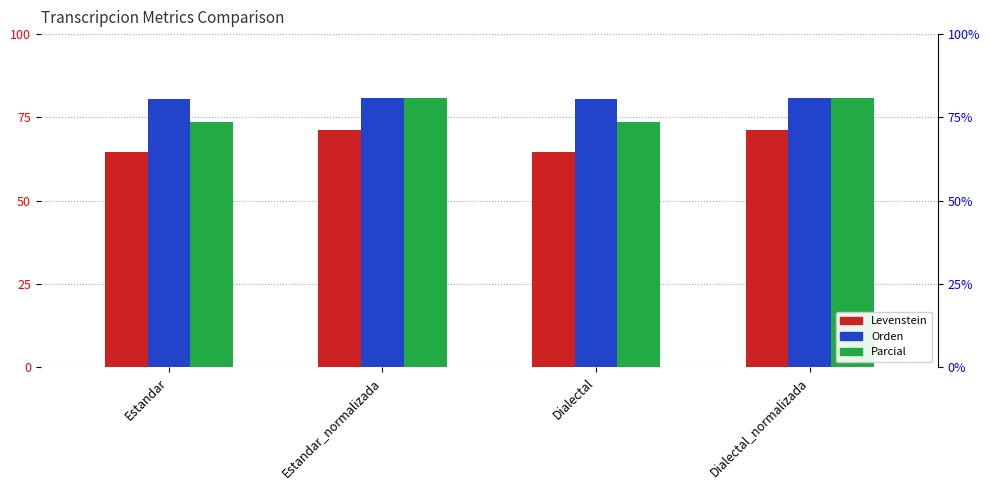

What value does the Orden series have at Estandar_normalizada?

80.9